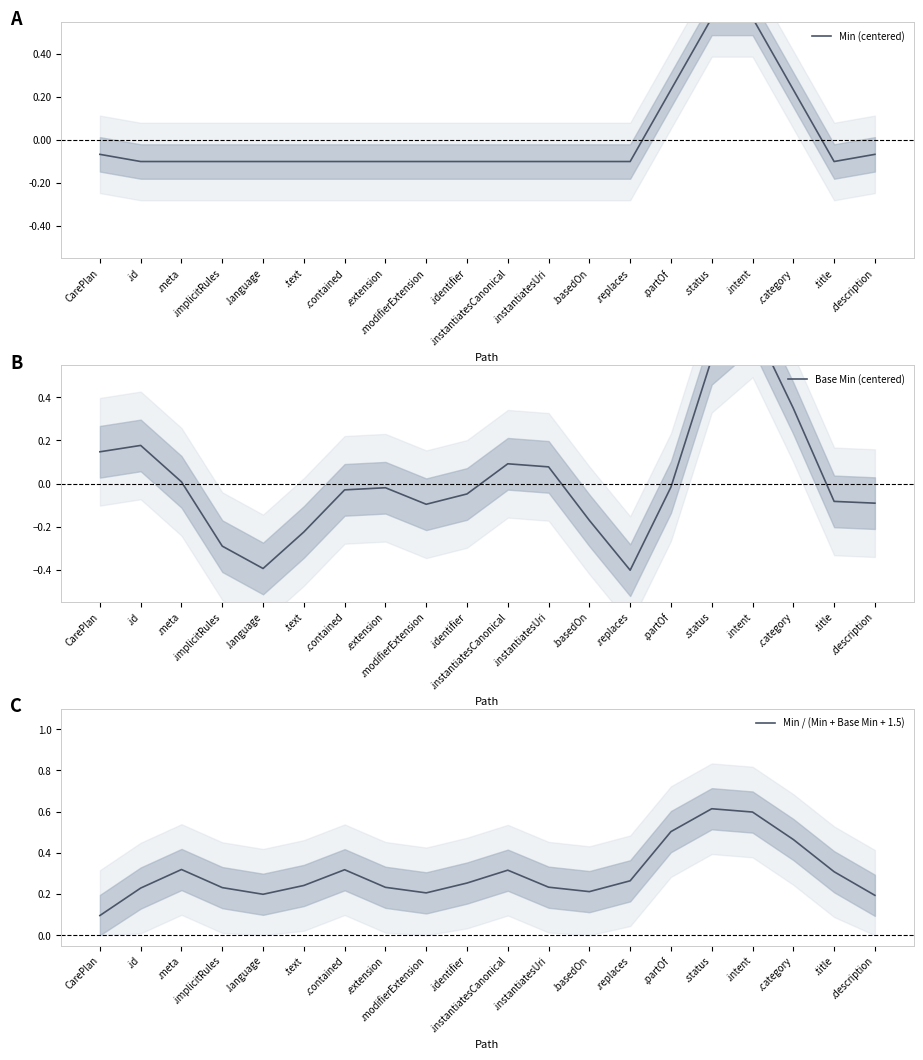

List the labels in order of Base Min (centered) value, smallest first.

.replaces, .language, .implicitRules, .text, .basedOn, .modifierExtension, .description, .title, .identifier, .contained, .extension, .partOf, .meta, .instantiatesUri, .instantiatesCanonical, CarePlan, .id, .category, .status, .intent